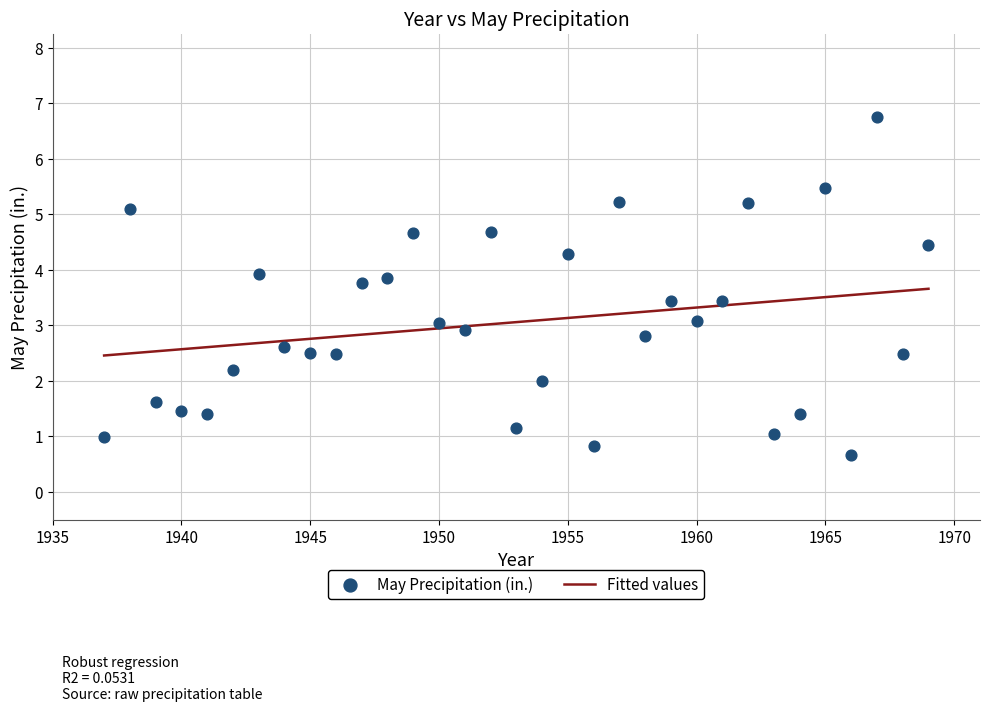

What is the range of X values (max minus min)?

32.0